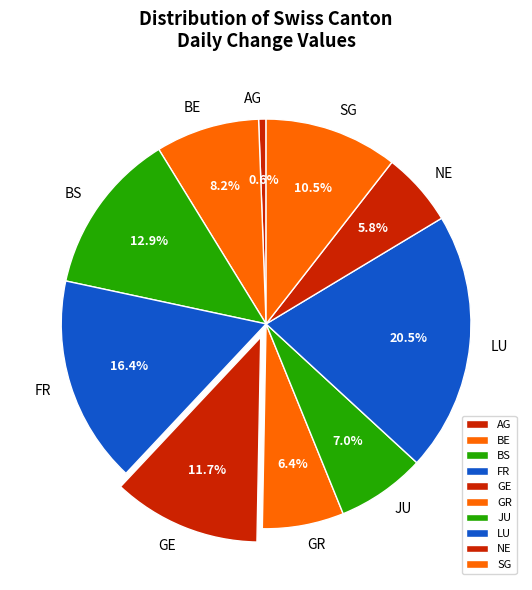

To the nearest percent, what is the average slice percentage?

10%